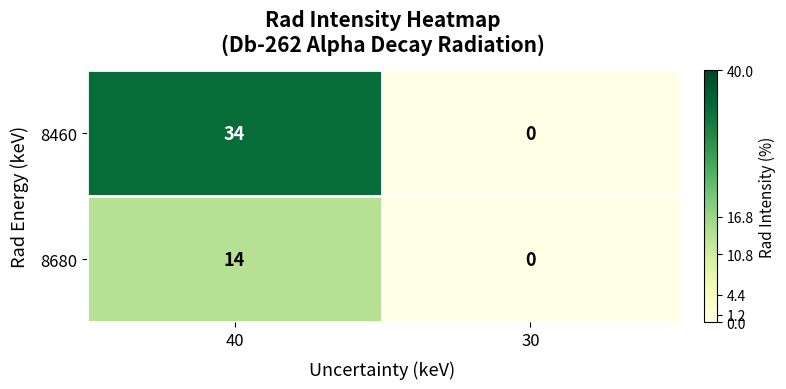

What is the average value of the 8680 series?

7